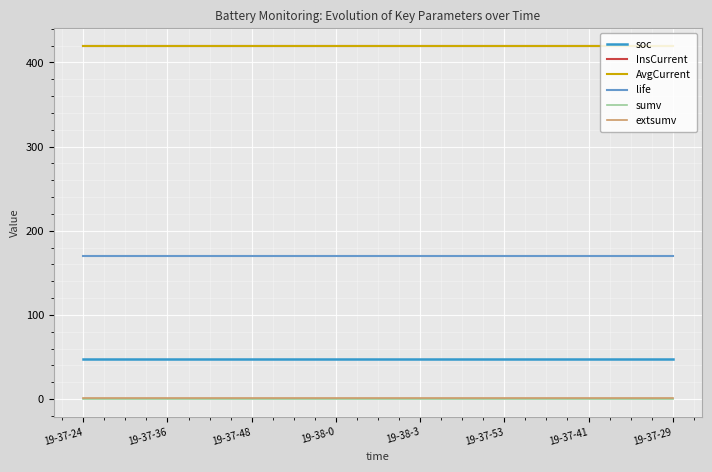

Count the number of categories in the chart.

15